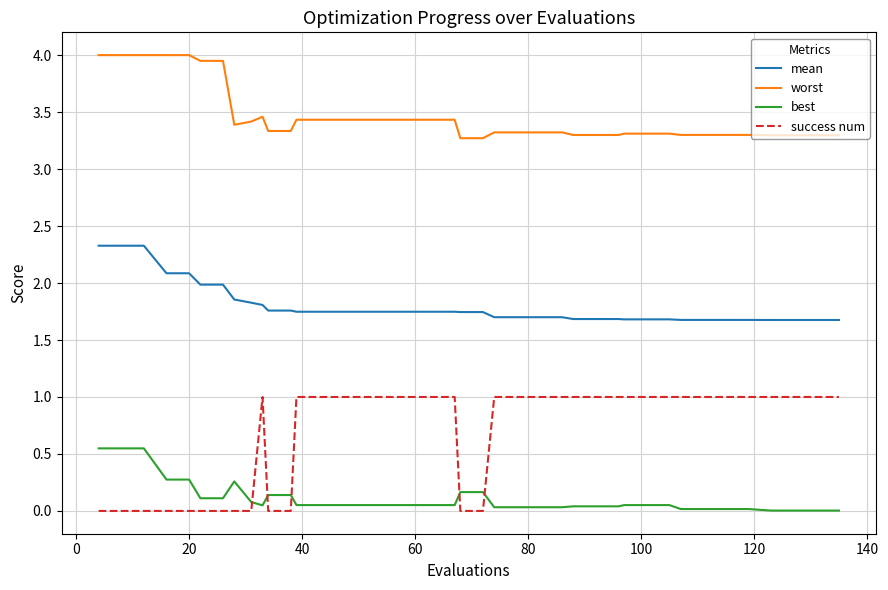

What is the difference between the maximum and minimum values in the success num series?

1.0